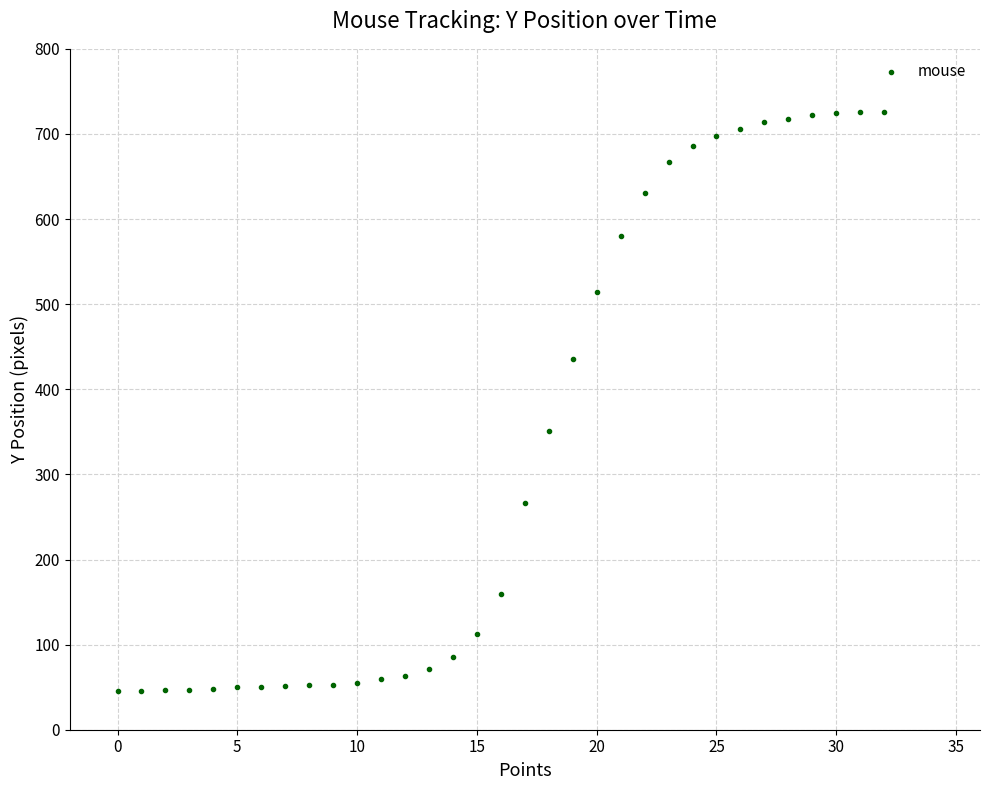

What is the range of Y values (max minus min)?

680